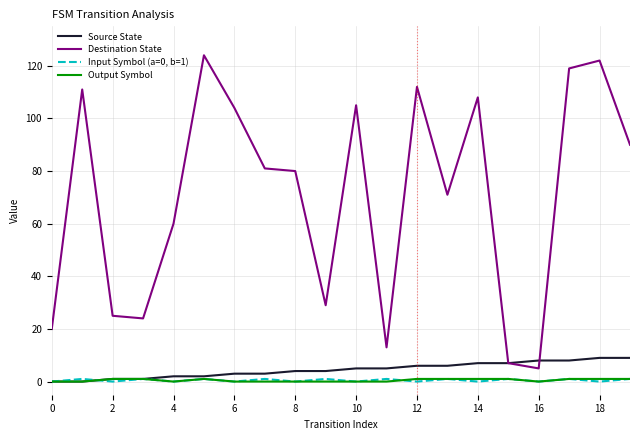

True or false: Input Symbol (a=0, b=1) and Destination State intersect in this chart.

False